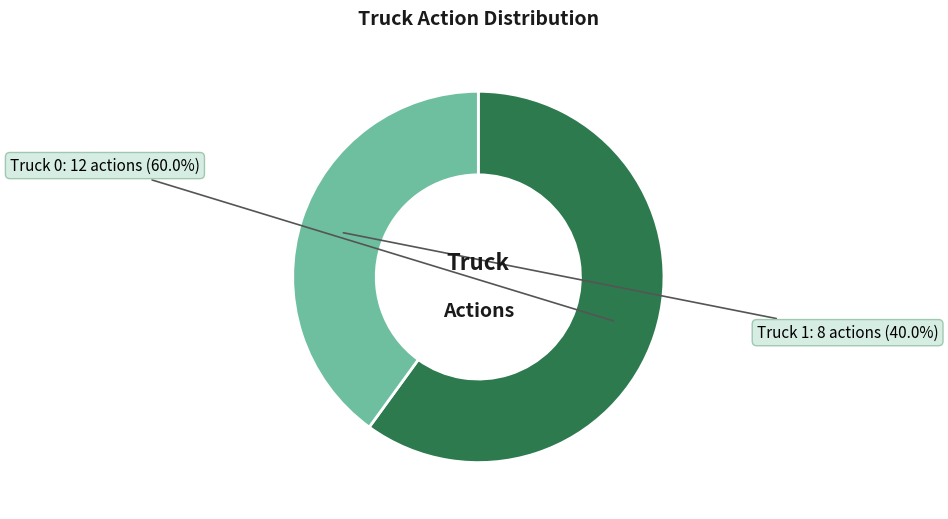

What is the majority slice?

Truck 0